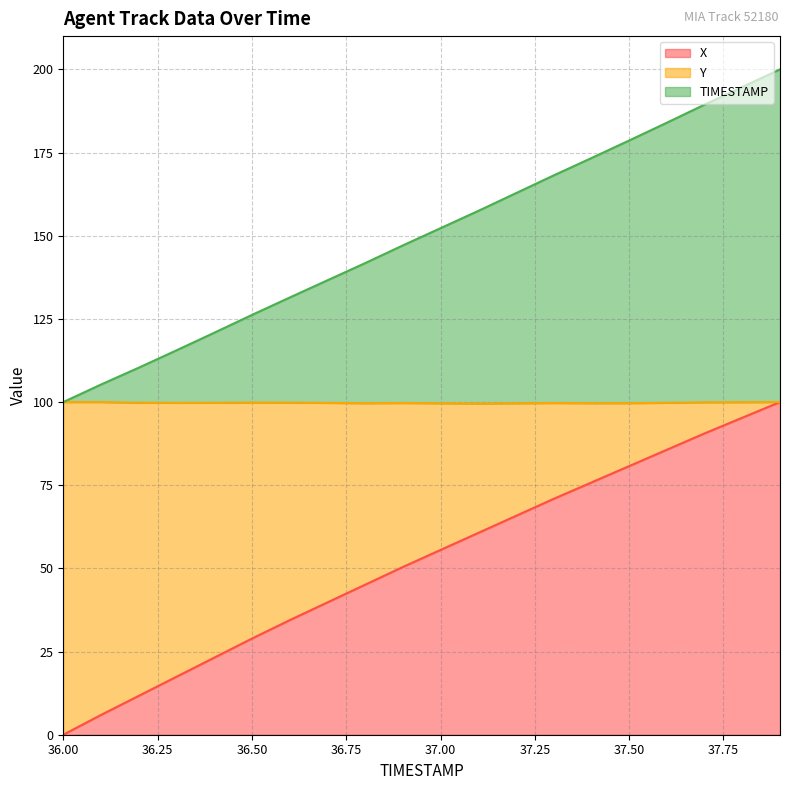

True or false: Y and X intersect in this chart.

False